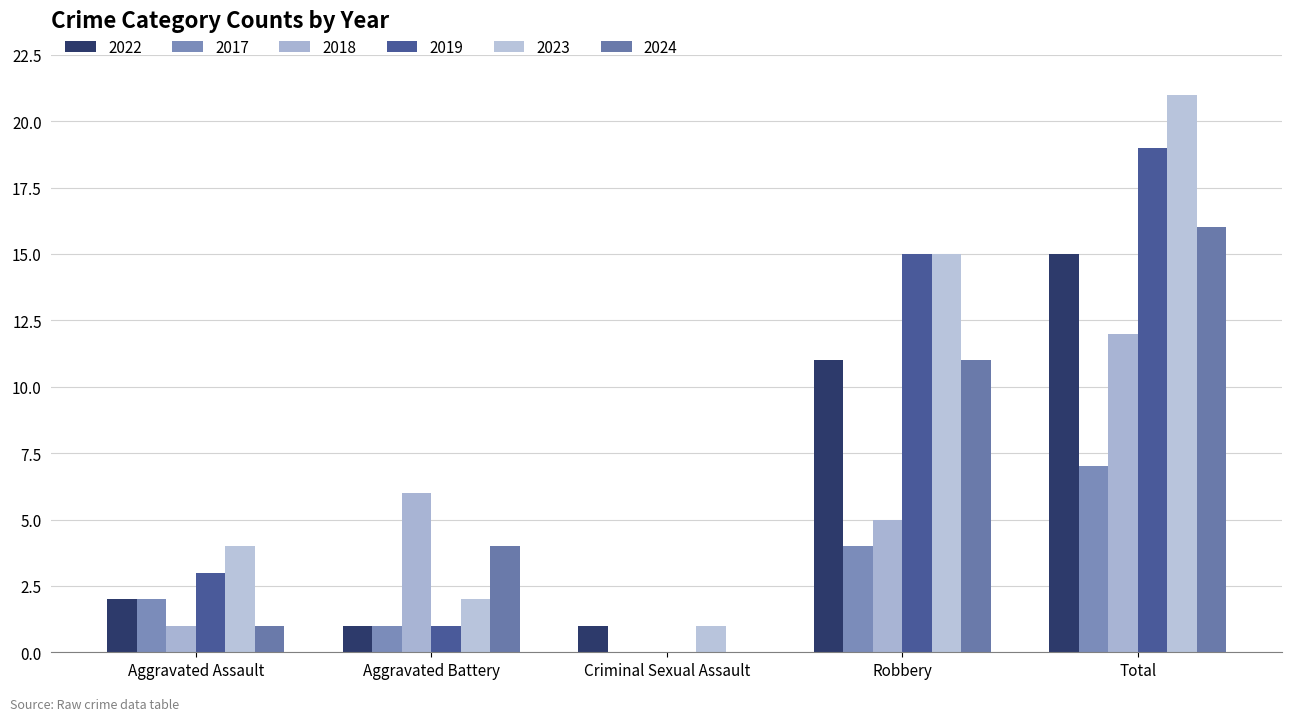

True or false: 2022 has a value of 0 at Aggravated Battery.

False